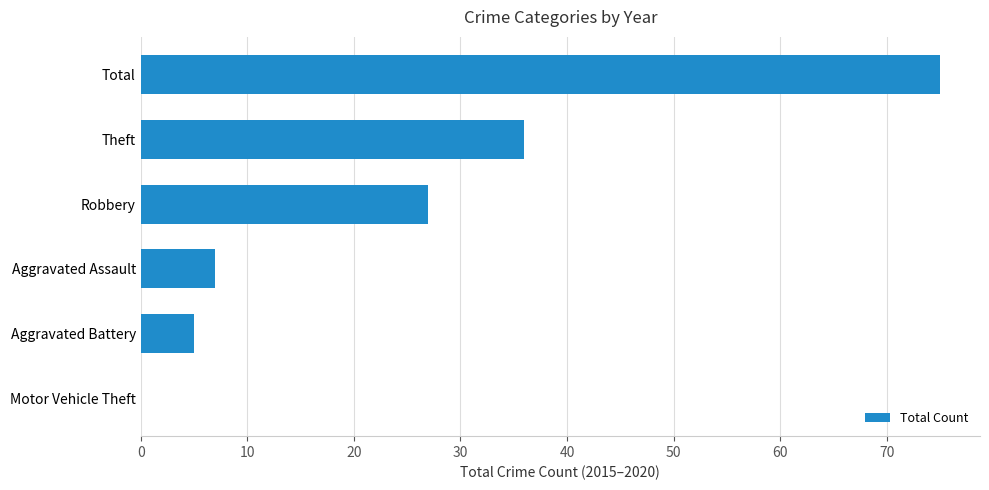

Count the number of data series in this chart.

1